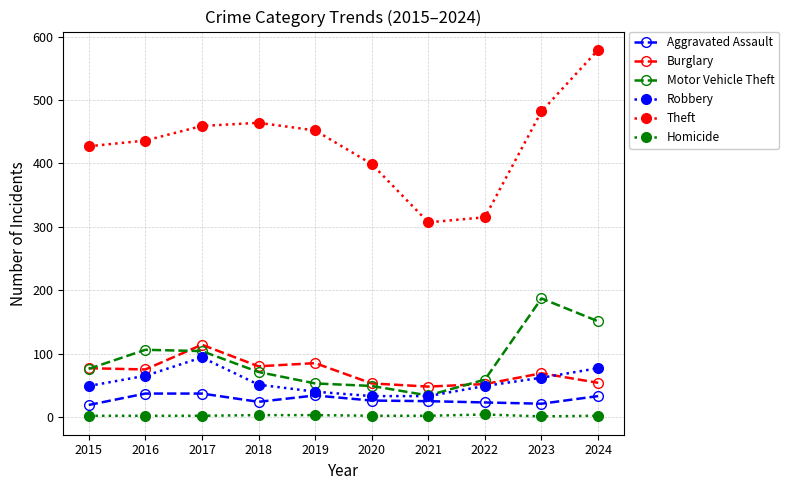

In Burglary, how many points are lower than both neighbors (excluding endpoints)?

3